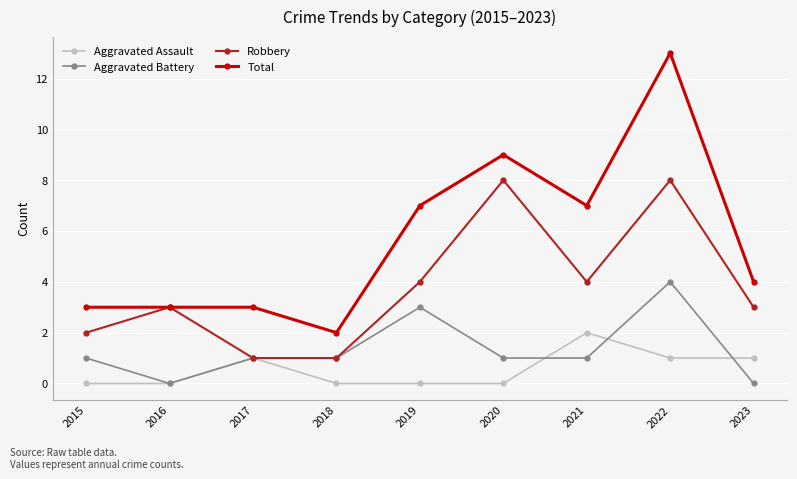

Does the chart display data point markers on the line(s)?

Yes